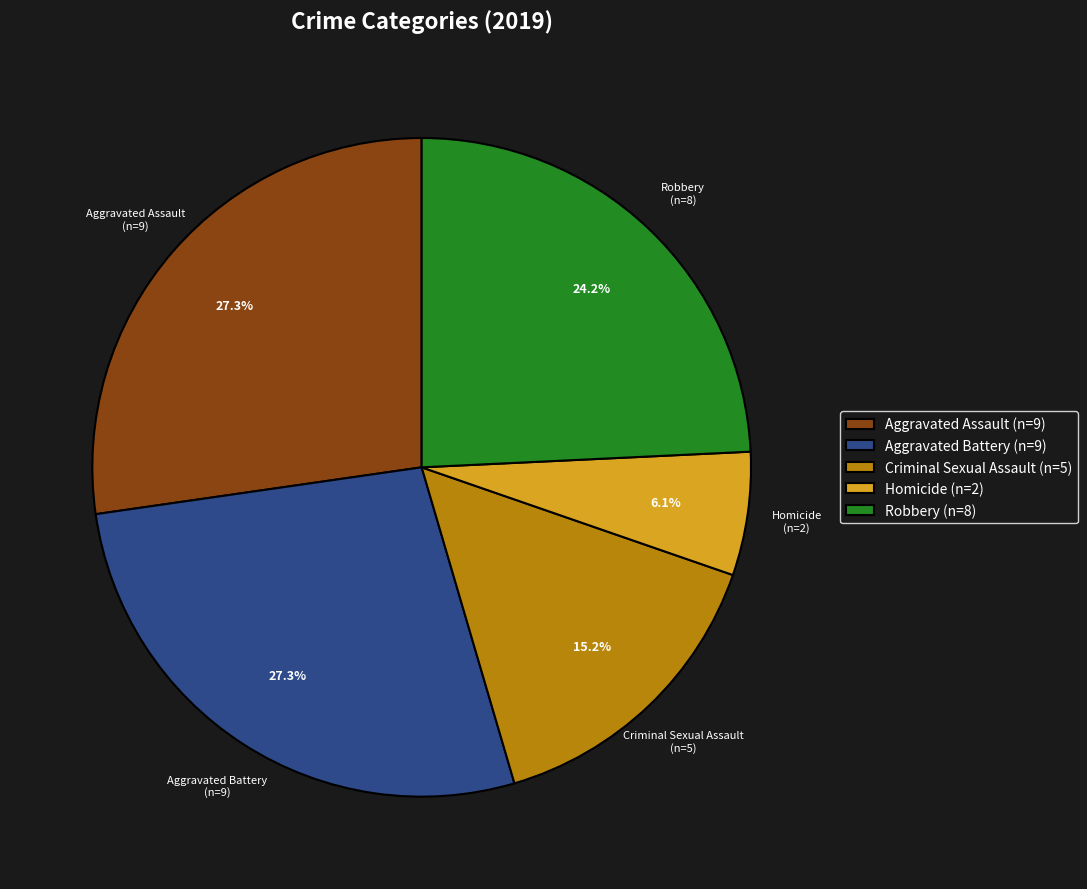

To the nearest percent, what is the difference between the Aggravated Assault and Criminal Sexual Assault slice percentages?

12%